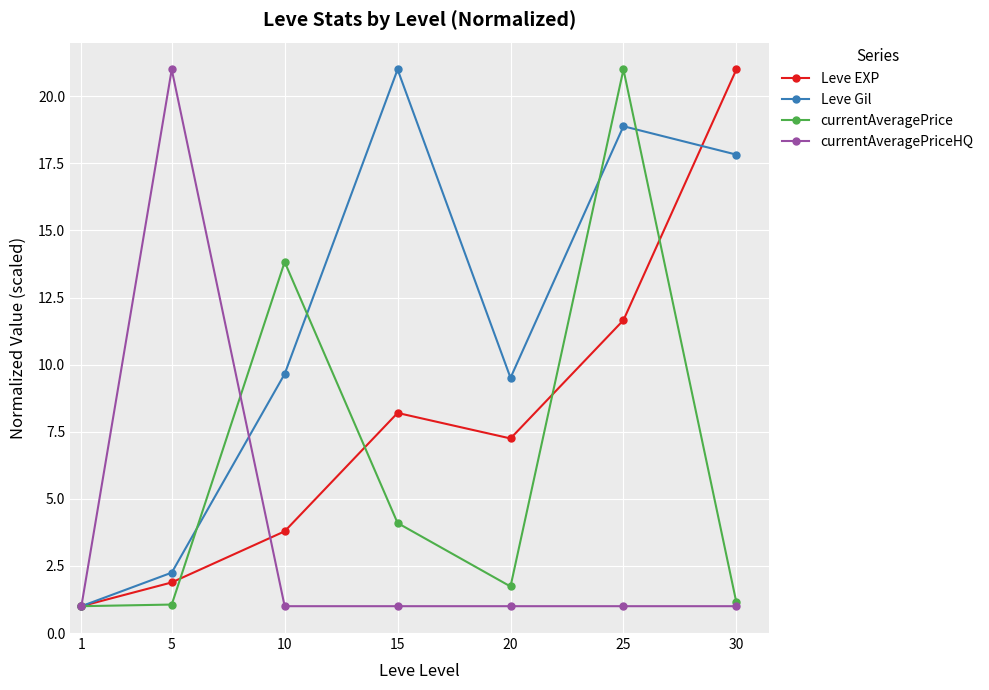

Where is the first local minimum for Leve EXP?

20